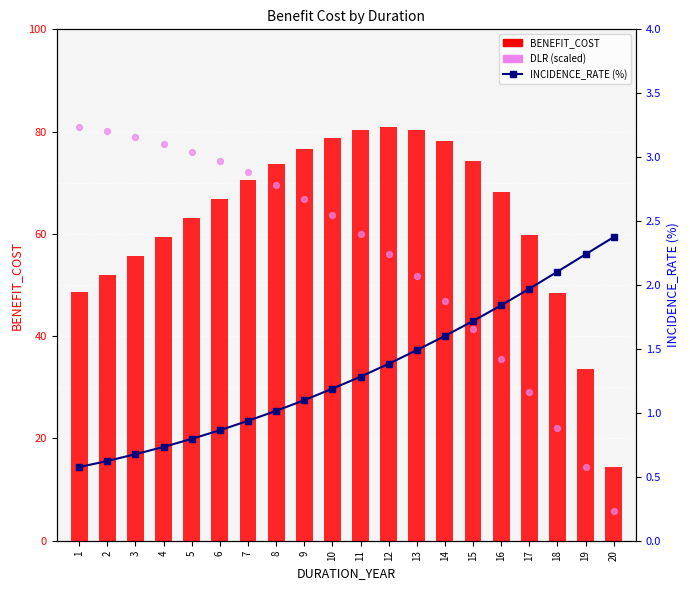

Is the value of INCIDENCE_RATE (%) at 2 greater than the value of DLR (scaled) at 4?

No